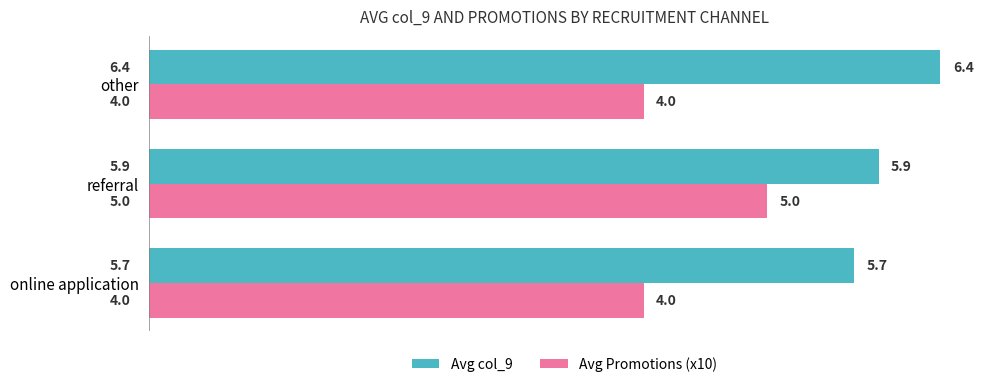

What is the smallest value displayed?

4.0